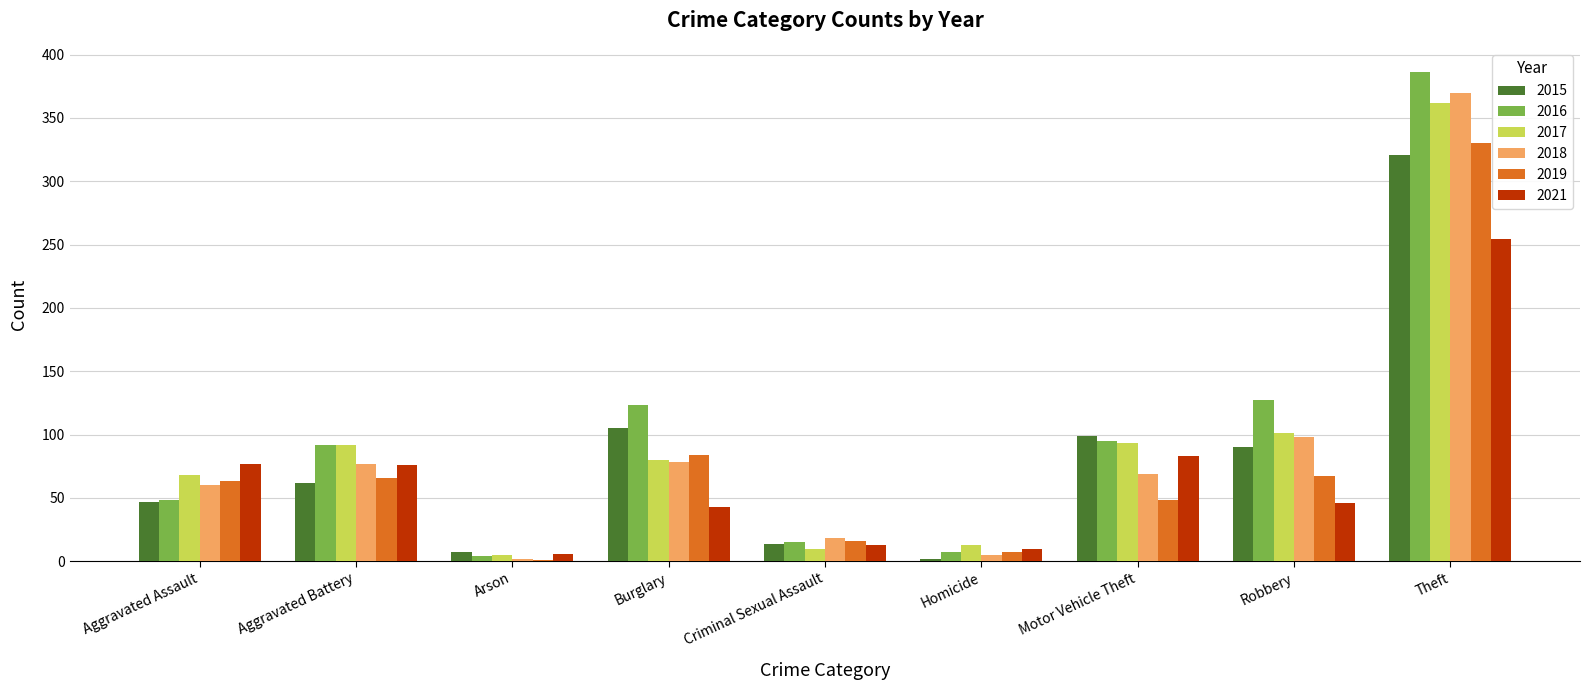

What is the maximum value for 2019?

330